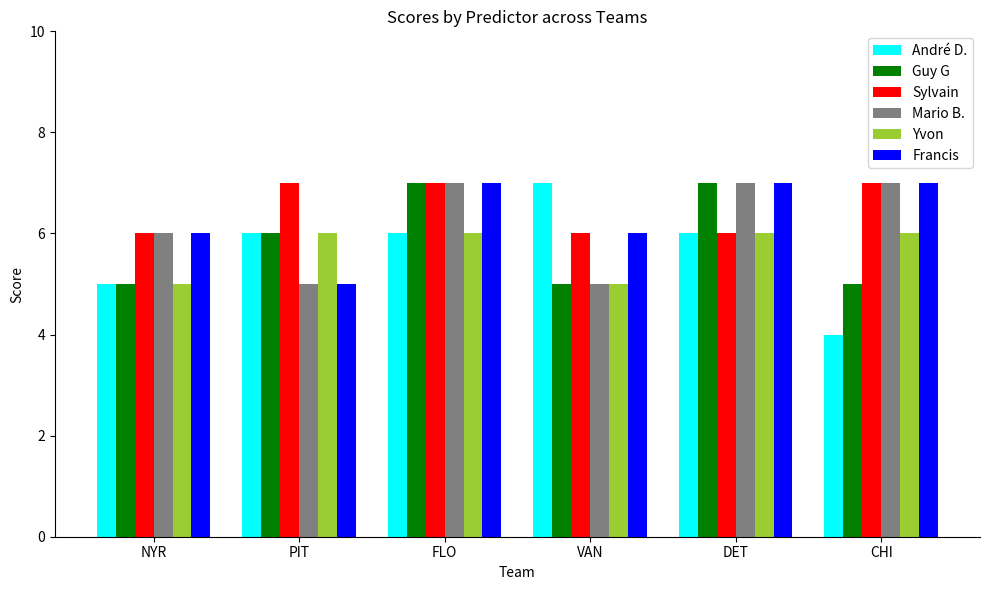

What is the minimum value for Sylvain?

6